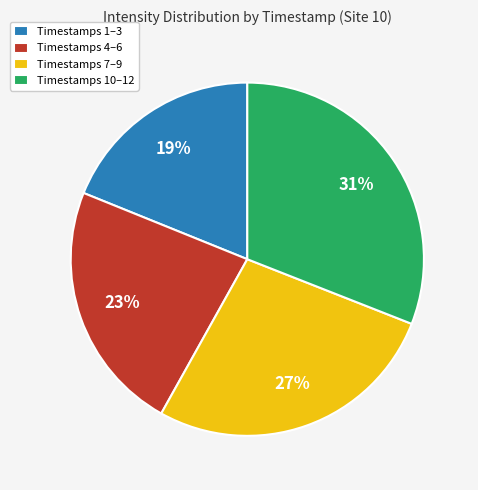

To the nearest percent, what is the difference between the Timestamps 4–6 and Timestamps 7–9 slice percentages?

4%